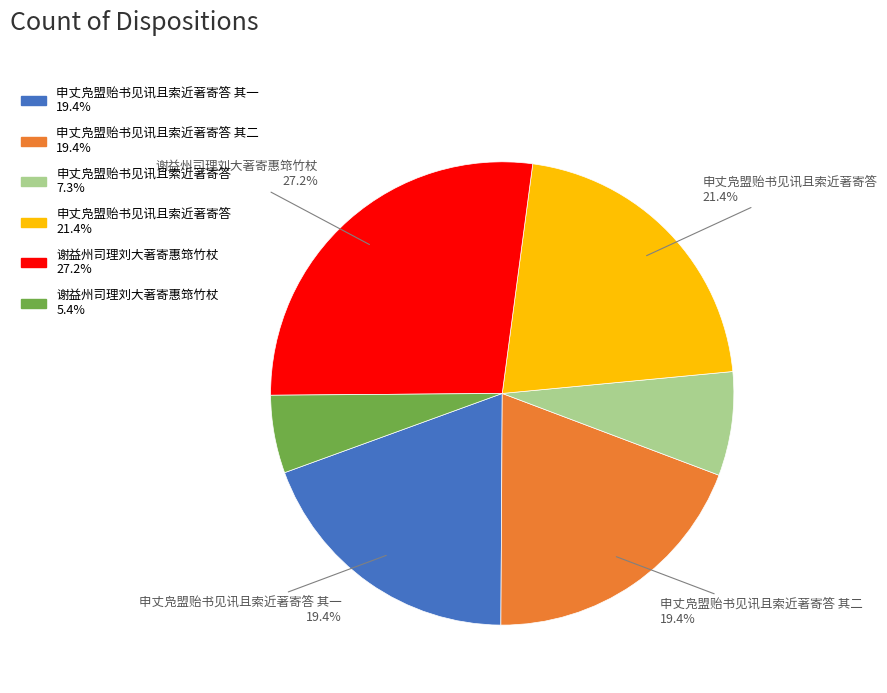

Is there a majority slice in this chart?

No